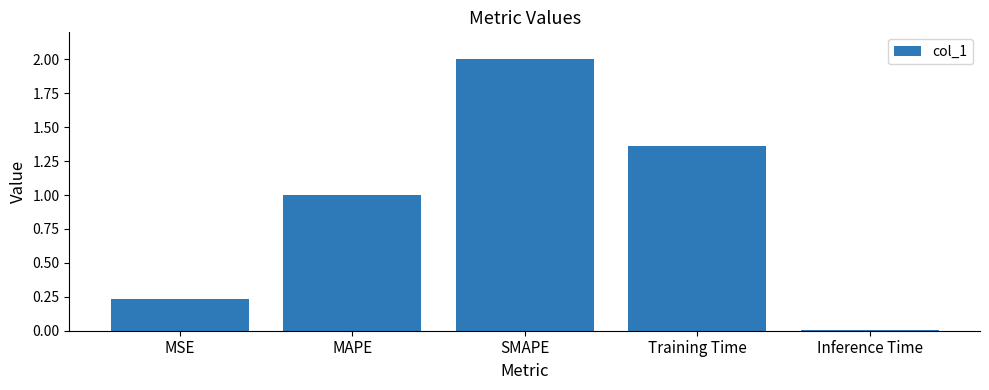

Is it true that the value at MAPE is 1.0?

True